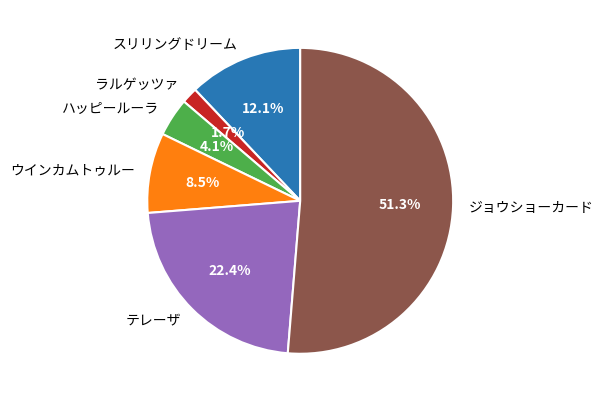

Which has a higher value, ハッピールーラ or ウインカムトゥルー?

ウインカムトゥルー